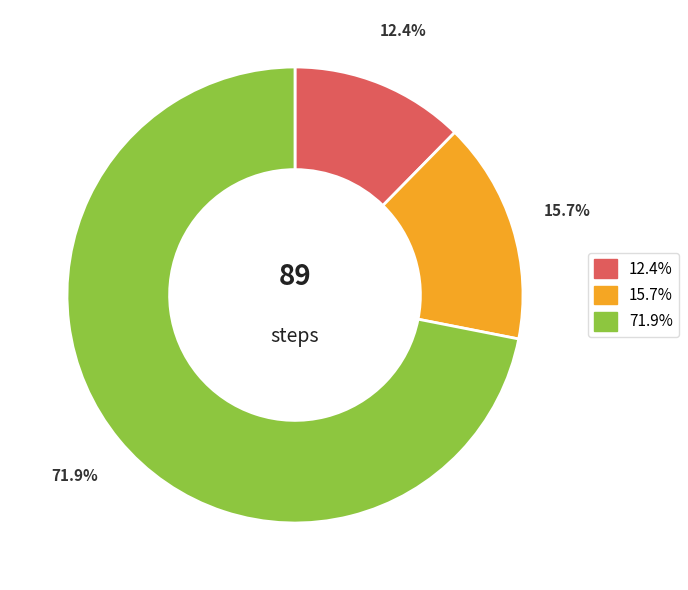

Rank the categories by value from highest to lowest.

71.9%, 15.7%, 12.4%